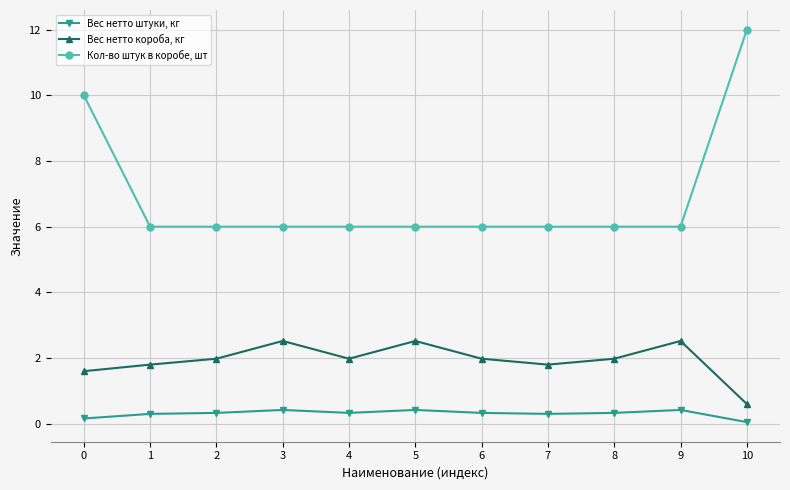

At which label does Кол-во штук в коробе, шт reach its peak?

10